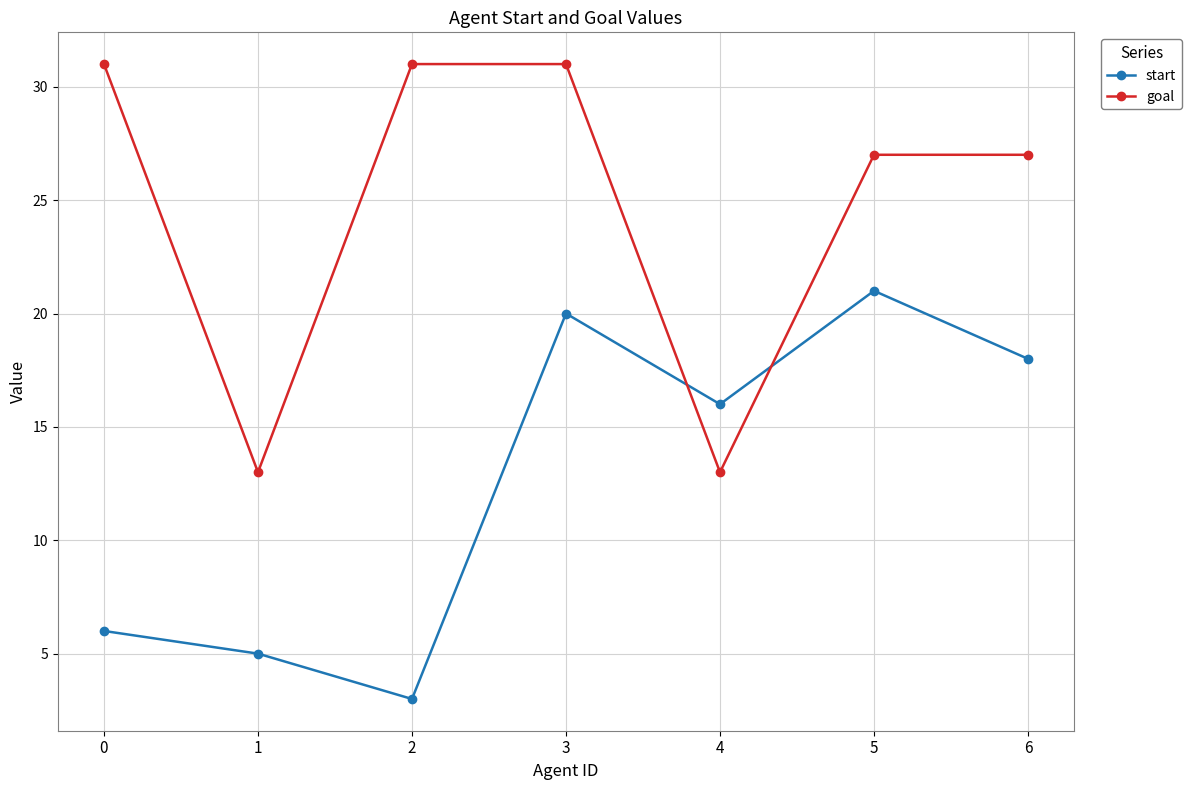

What is the minimum value shown in the chart?

3